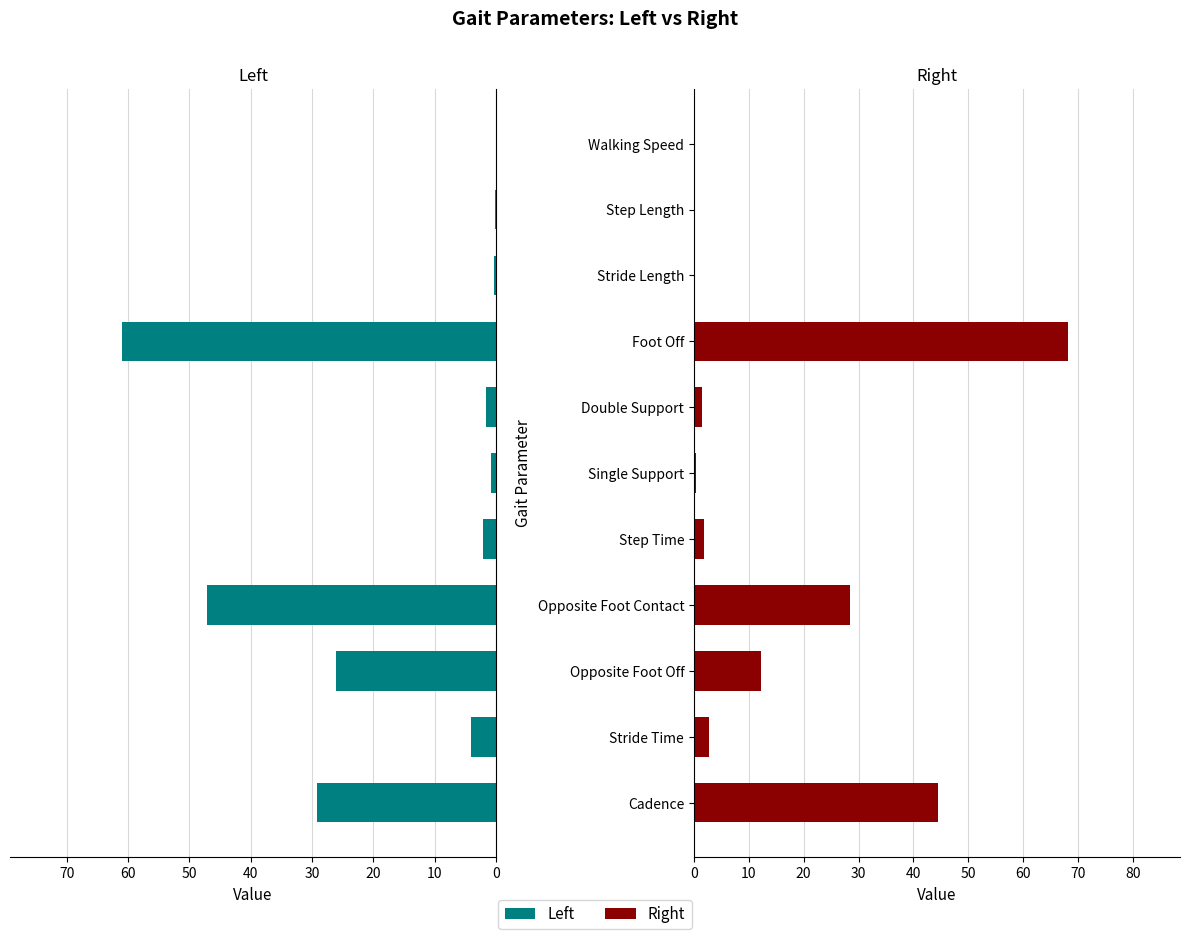

Reading right to left, list all the values displayed in this chart.

Left: 0.1	0.2	0.3	61.0	1.6	0.9	2.2	47.1	26.1	4.1	29.3
Right: 0.1	0.1	0.2	68.1	1.4	0.4	1.9	28.5	12.2	2.7	44.4